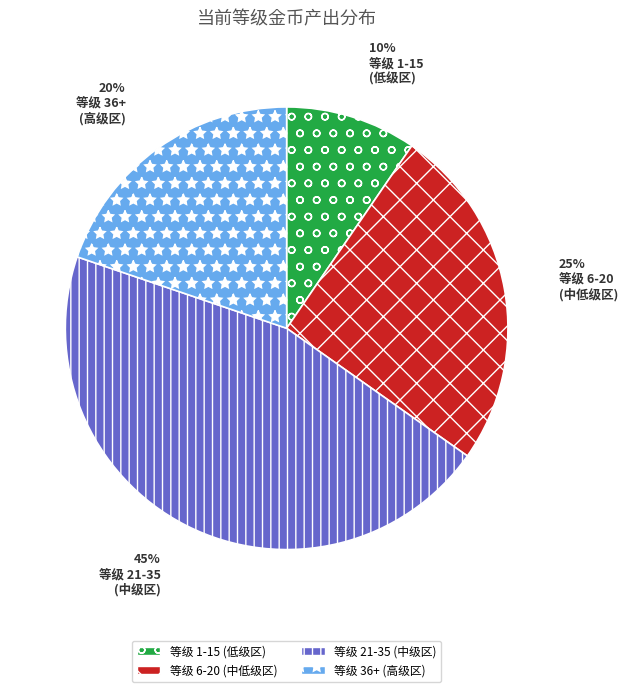

To the nearest percent, what portion does 等级 1-15 (低级区) represent?

10%